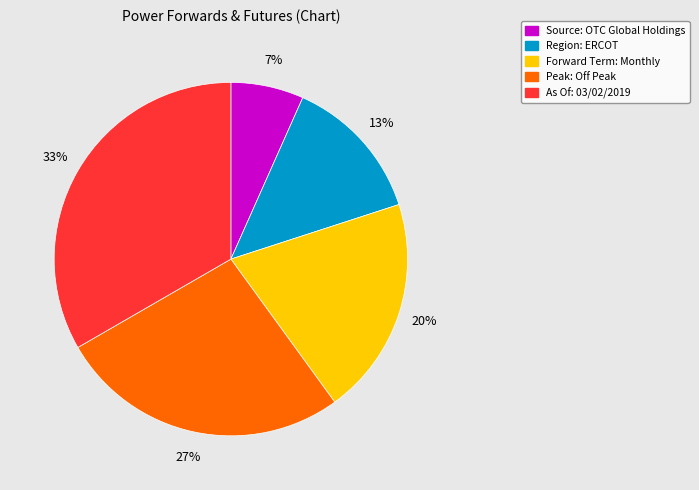

Which has a higher value, Peak: Off Peak or Forward Term: Monthly?

Peak: Off Peak